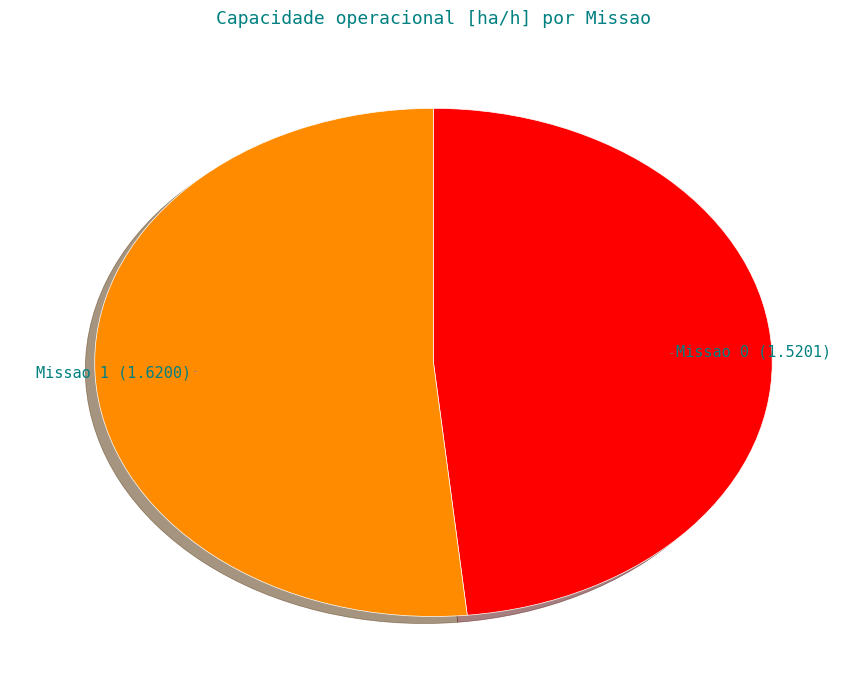

Does any single category account for the majority?

Yes